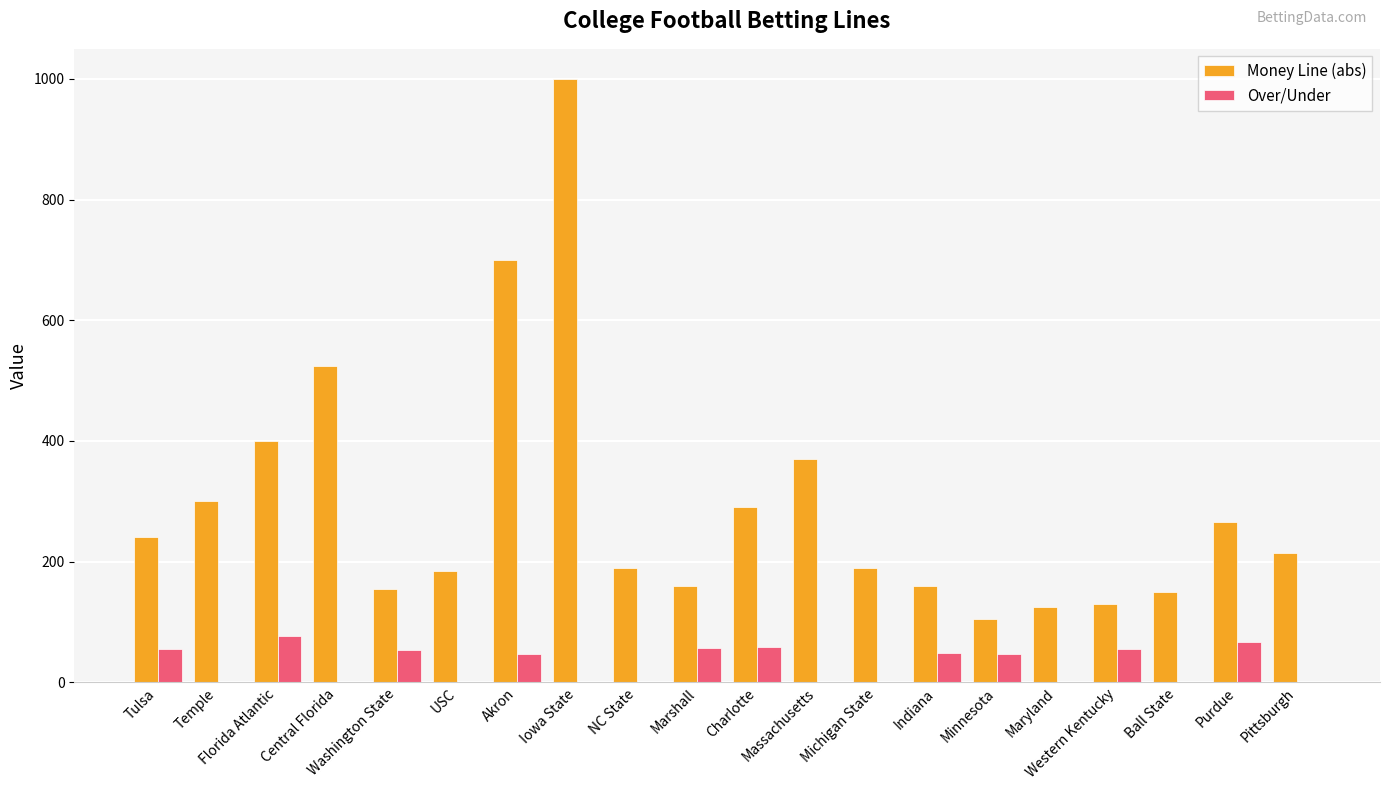

What is the sum of all Money Line (abs) values?

5855.0